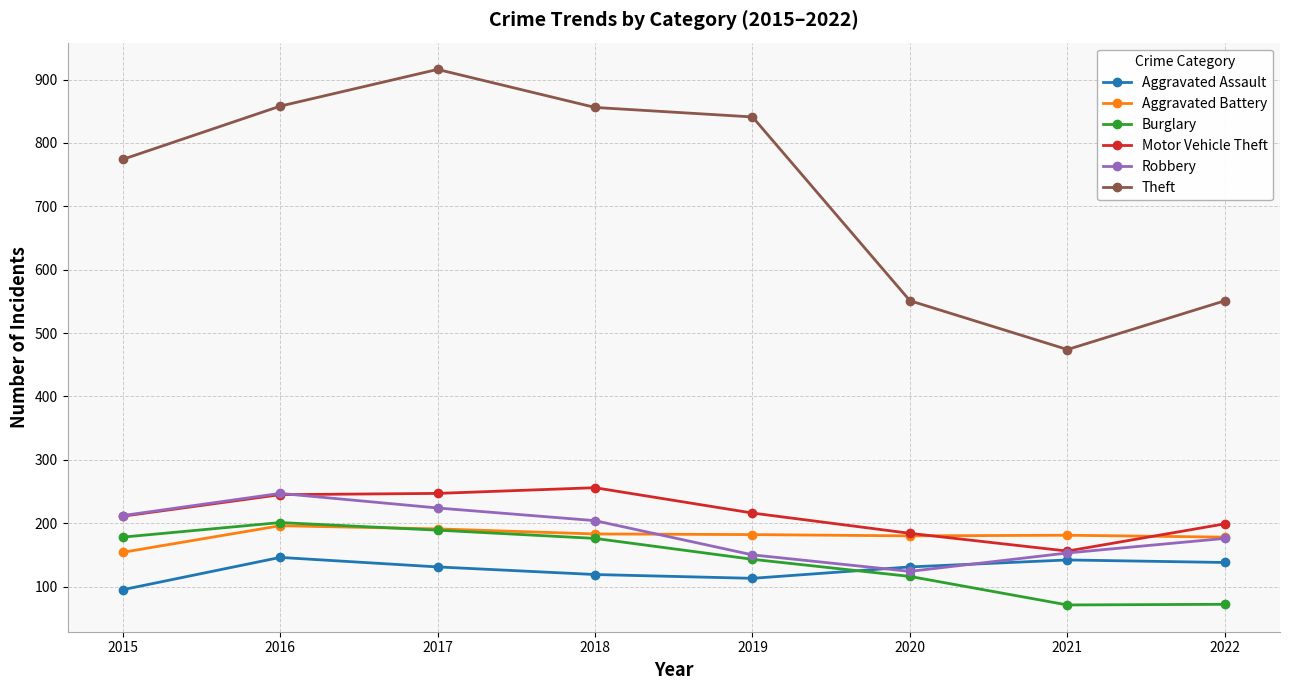

What is the value of the Burglary point at the 2nd from the left?

201